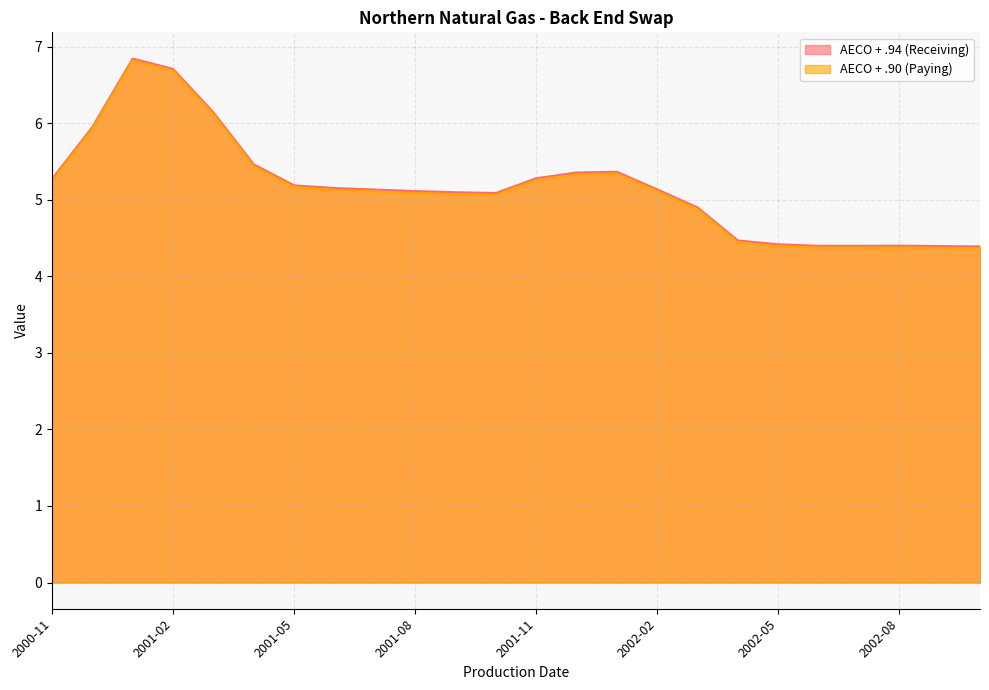

In AECO + .90 (Paying), how many points are higher than both neighbors (excluding endpoints)?

3